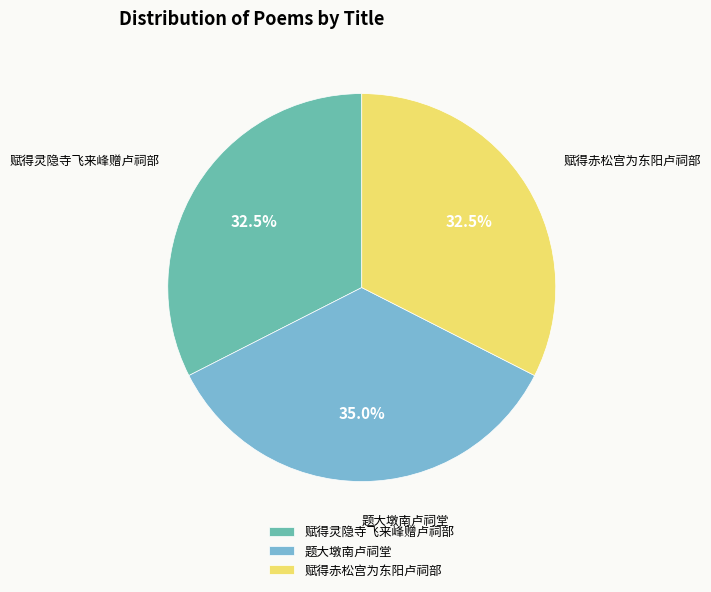

Which has a higher value, 题大墩南卢祠堂 or 赋得赤松宫为东阳卢祠部?

题大墩南卢祠堂